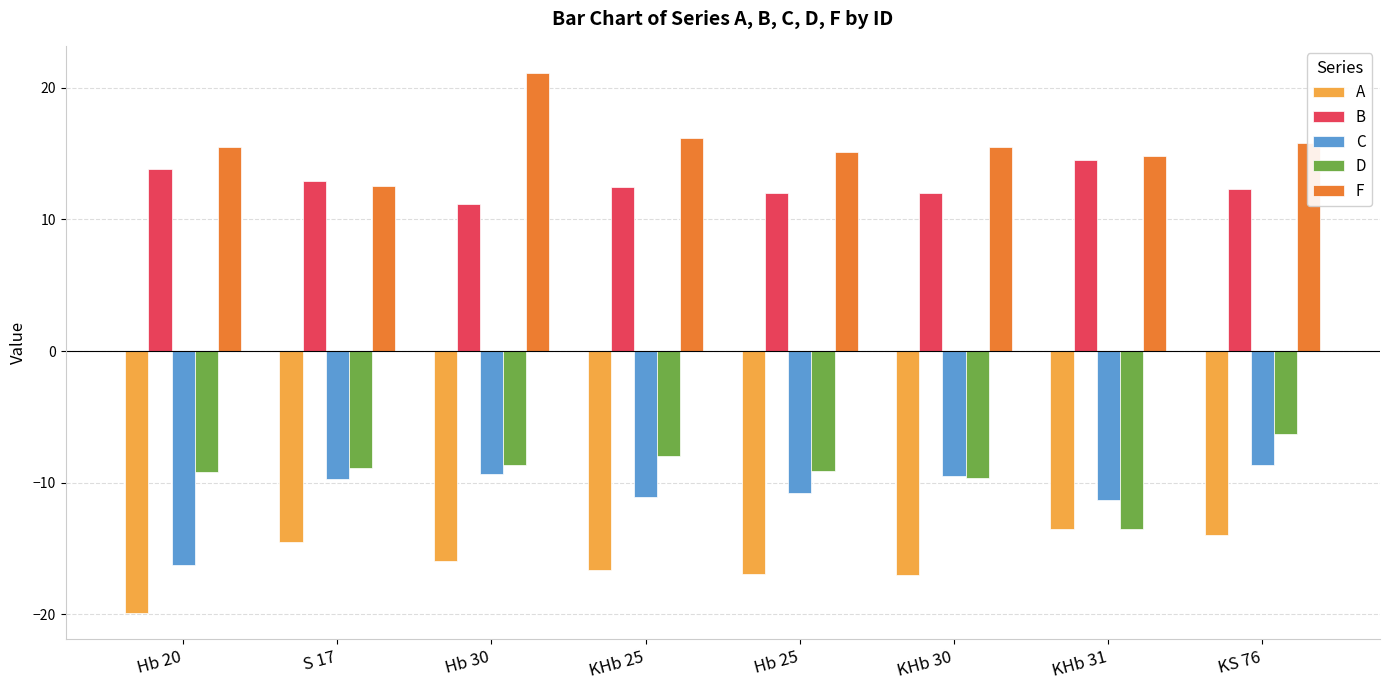

Which series has the widest spread of values?

F